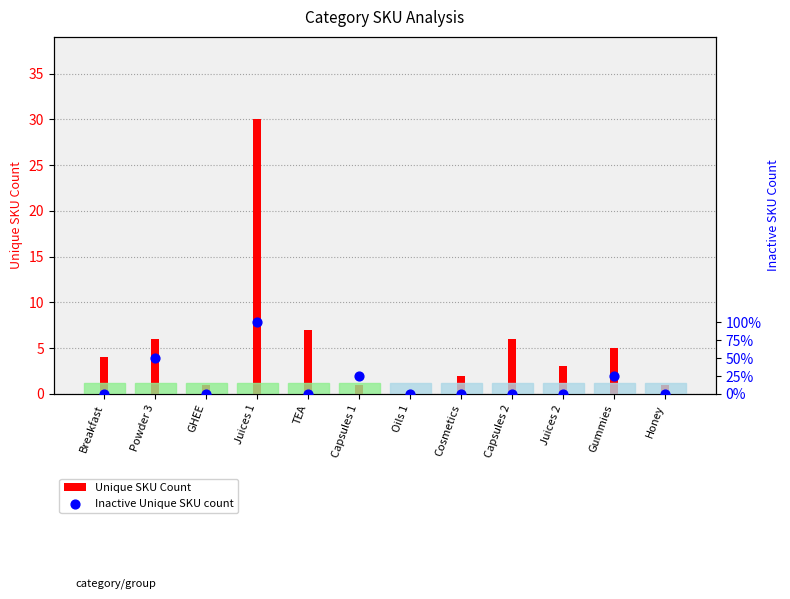

Which series has the largest Y range (max minus min)?

Unique SKU Count